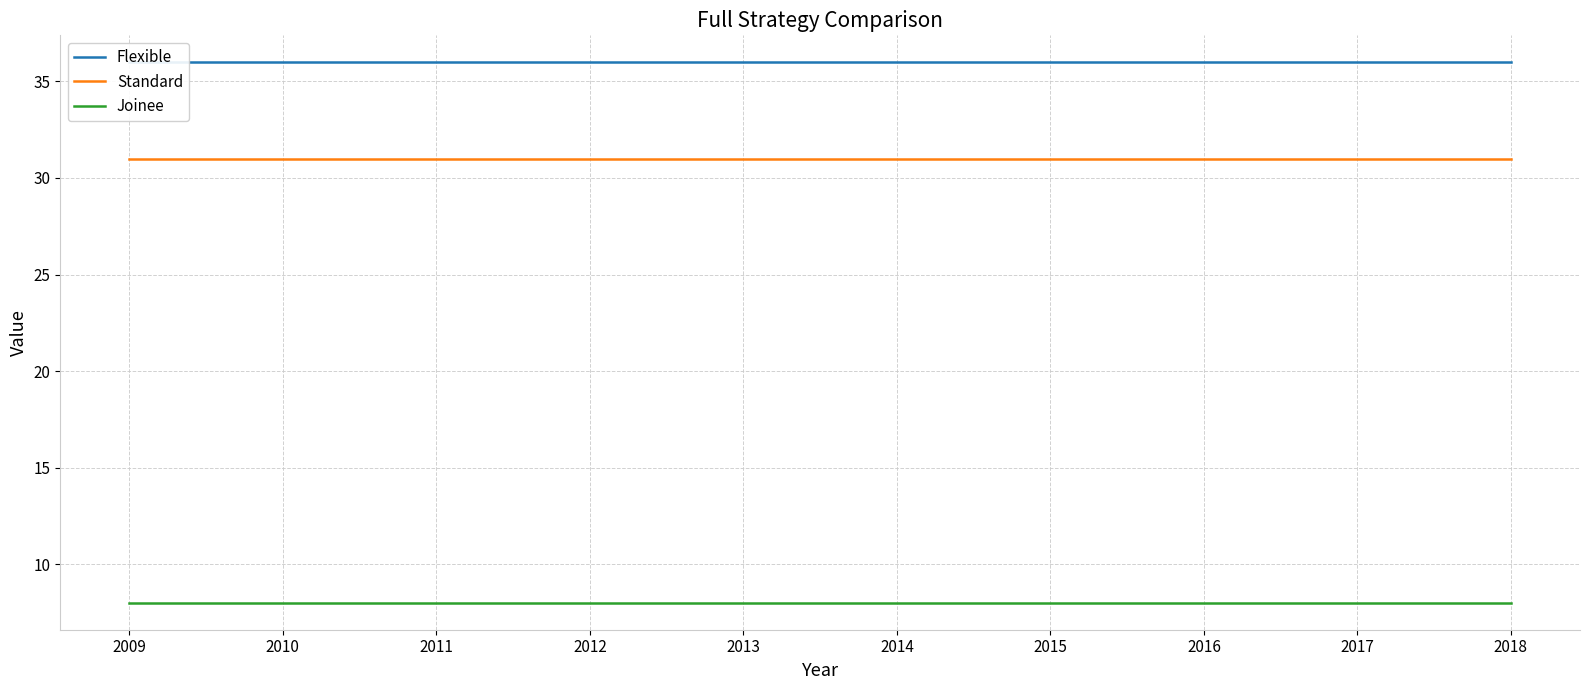

Between 2013 and 2014, which series saw the biggest shift?

Flexible